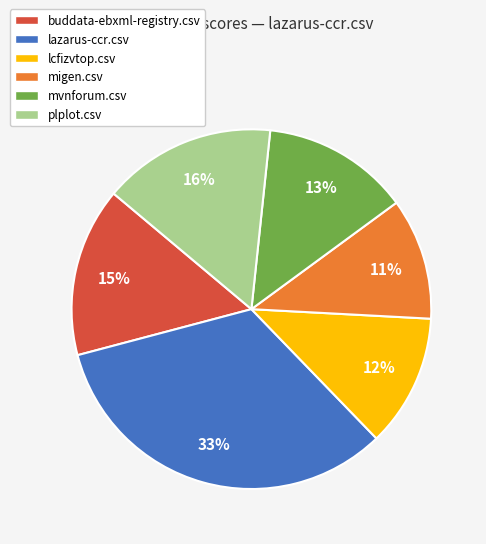

Do buddata-ebxml-registry.csv and lcfizvtop.csv together represent more than half of the pie?

No